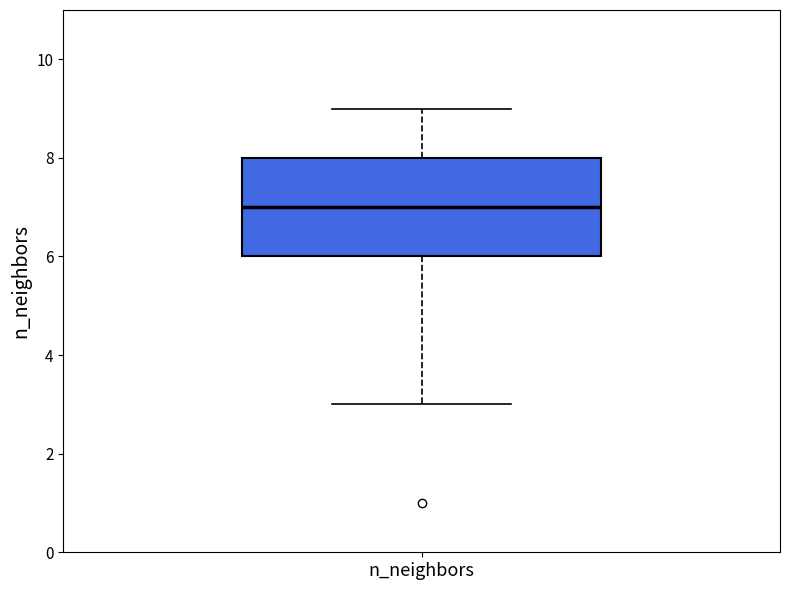

Where does the upper whisker of the box for n_neighbors end on the y-axis? The values are not printed on the chart, so give them approximately, as read against the axis.

9